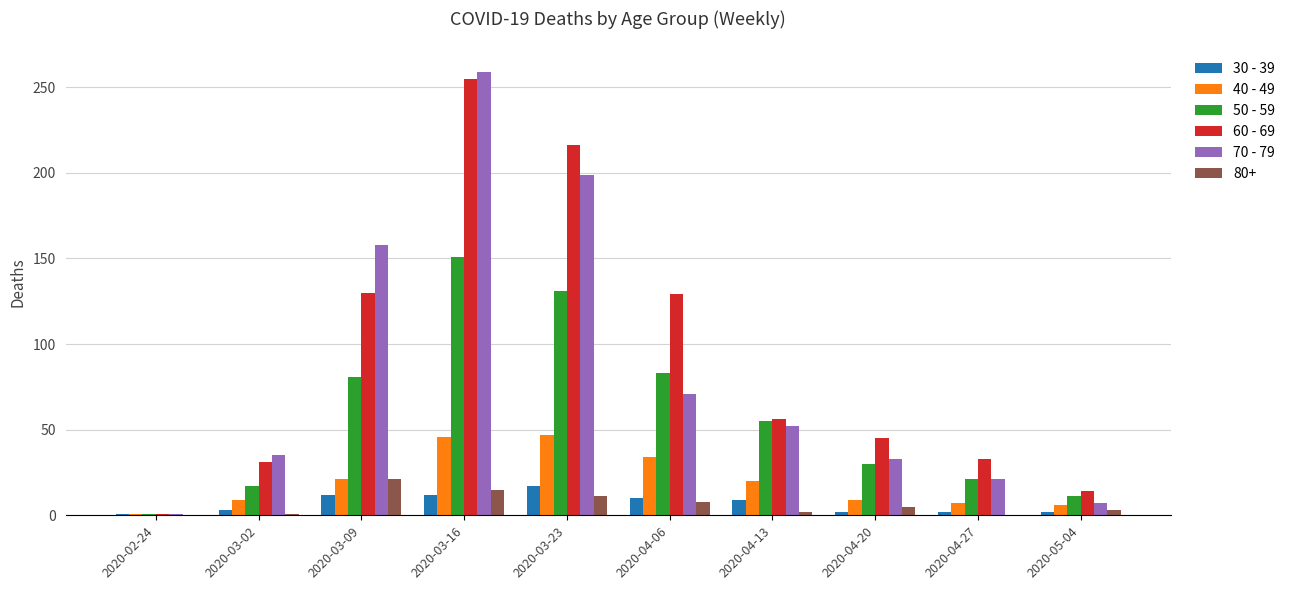

Does the chart contain stacked bars?

No